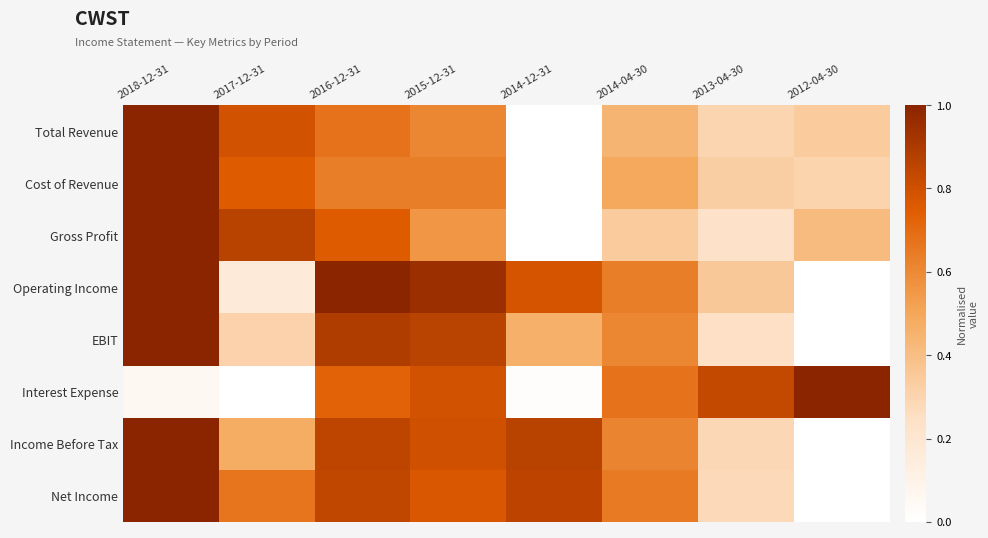

Reading left to right, what are all the values shown in this chart?

Total Revenue: 2018-12-31=1.0	2017-12-31=0.8	2016-12-31=0.7	2015-12-31=0.6	2014-12-31=0.0	2014-04-30=0.4	2013-04-30=0.3	2012-04-30=0.3
Cost of Revenue: 2018-12-31=1.0	2017-12-31=0.8	2016-12-31=0.6	2015-12-31=0.6	2014-12-31=0.0	2014-04-30=0.5	2013-04-30=0.3	2012-04-30=0.3
Gross Profit: 2018-12-31=1.0	2017-12-31=0.9	2016-12-31=0.8	2015-12-31=0.6	2014-12-31=0.0	2014-04-30=0.3	2013-04-30=0.2	2012-04-30=0.4
Operating Income: 2018-12-31=1.0	2017-12-31=0.2	2016-12-31=1.0	2015-12-31=1.0	2014-12-31=0.8	2014-04-30=0.6	2013-04-30=0.4	2012-04-30=0.0
EBIT: 2018-12-31=1.0	2017-12-31=0.3	2016-12-31=0.9	2015-12-31=0.9	2014-12-31=0.5	2014-04-30=0.6	2013-04-30=0.2	2012-04-30=0.0
Interest Expense: 2018-12-31=0.1	2017-12-31=0.0	2016-12-31=0.7	2015-12-31=0.8	2014-12-31=0.0	2014-04-30=0.7	2013-04-30=0.8	2012-04-30=1.0
Income Before Tax: 2018-12-31=1.0	2017-12-31=0.5	2016-12-31=0.8	2015-12-31=0.8	2014-12-31=0.9	2014-04-30=0.6	2013-04-30=0.3	2012-04-30=0.0
Net Income: 2018-12-31=1.0	2017-12-31=0.7	2016-12-31=0.8	2015-12-31=0.8	2014-12-31=0.9	2014-04-30=0.6	2013-04-30=0.3	2012-04-30=0.0